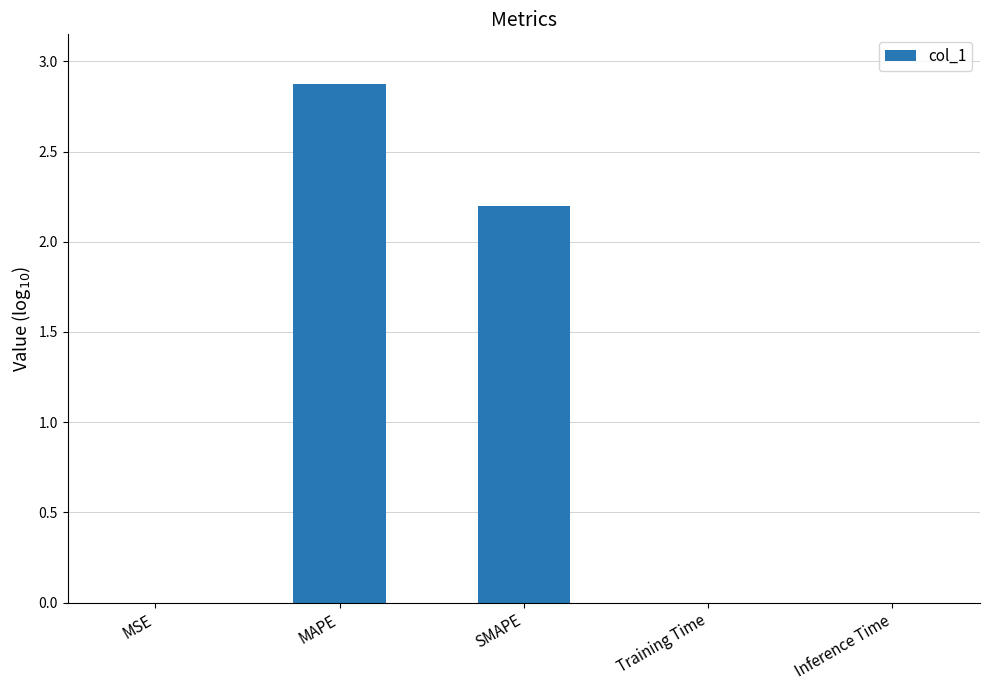

At which category does the chart reach its peak across all series?

MAPE